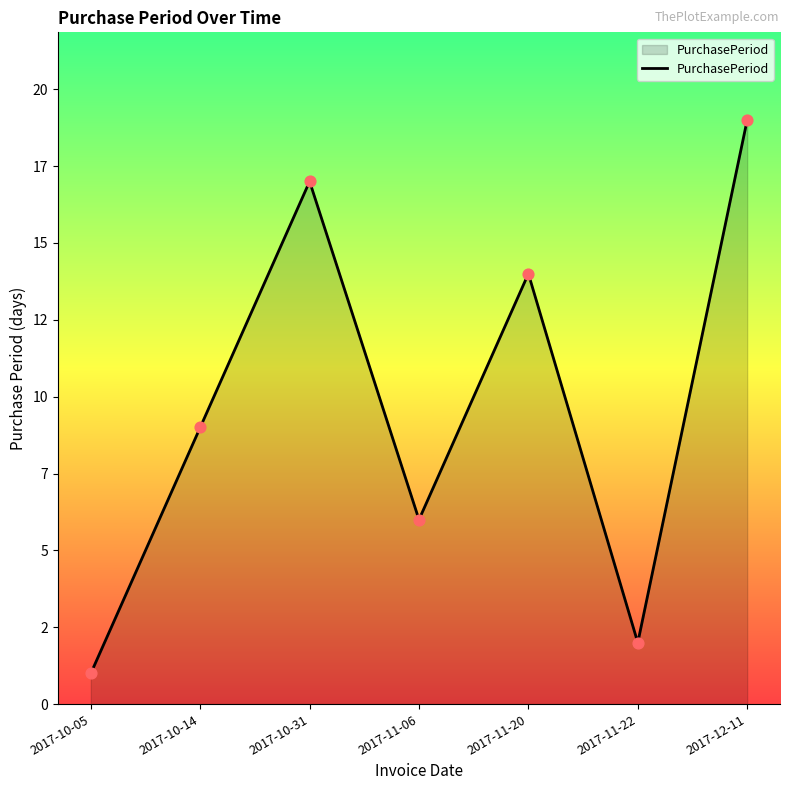

Which has a higher value, 2017-12-11 or 2017-11-06?

2017-12-11